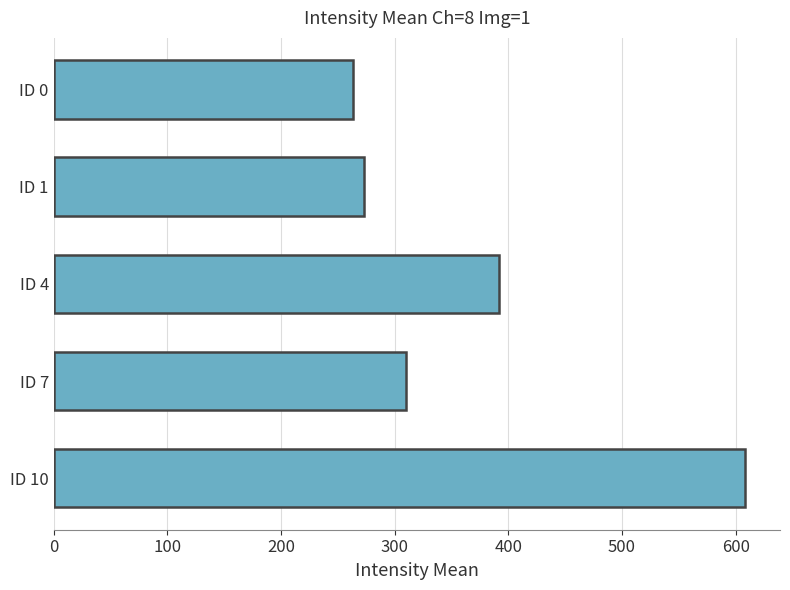

Which label corresponds to the largest value in the chart?

ID 10